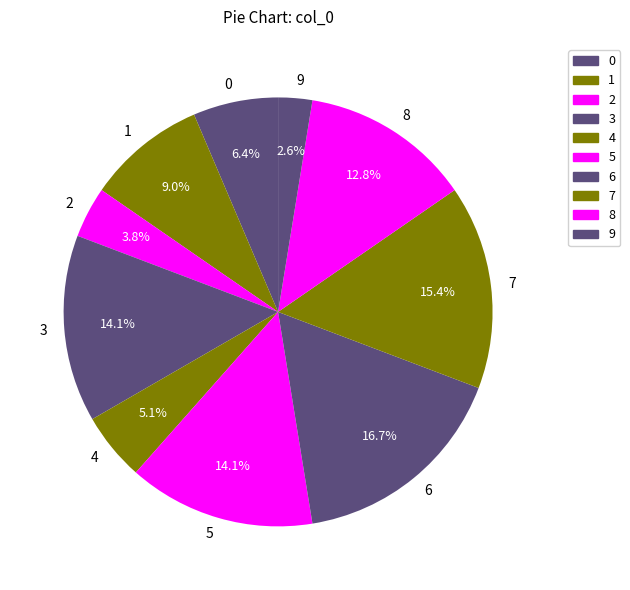

What is the largest slice in the pie chart?

6